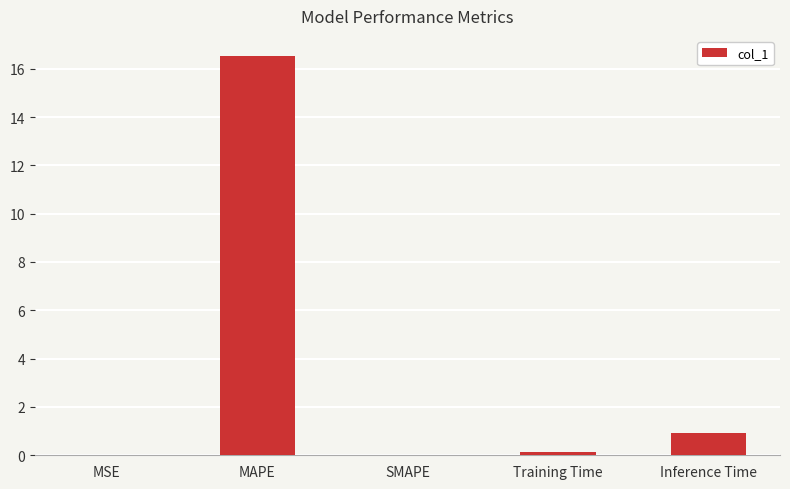

The value at Inference Time is 0.9. True or false?

True